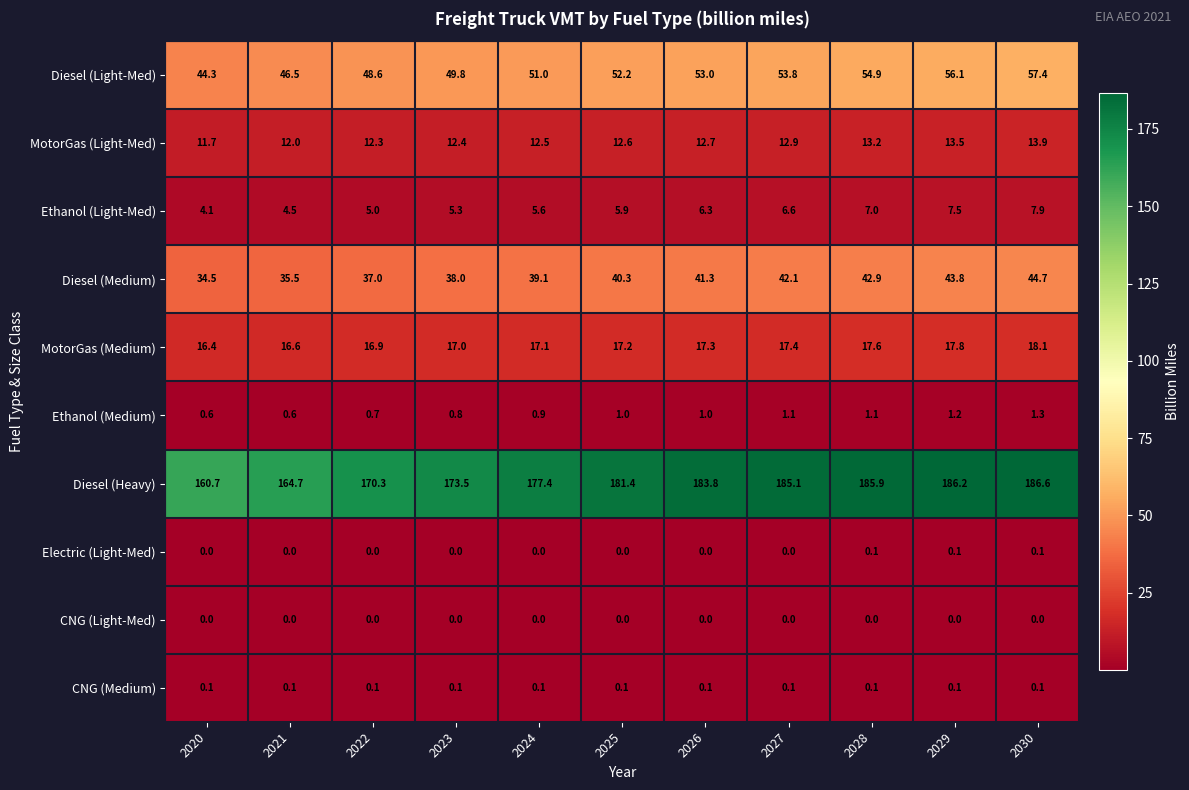

Is the value of MotorGas (Light-Med) at 2026 greater than the value of CNG (Light-Med) at 2030?

Yes